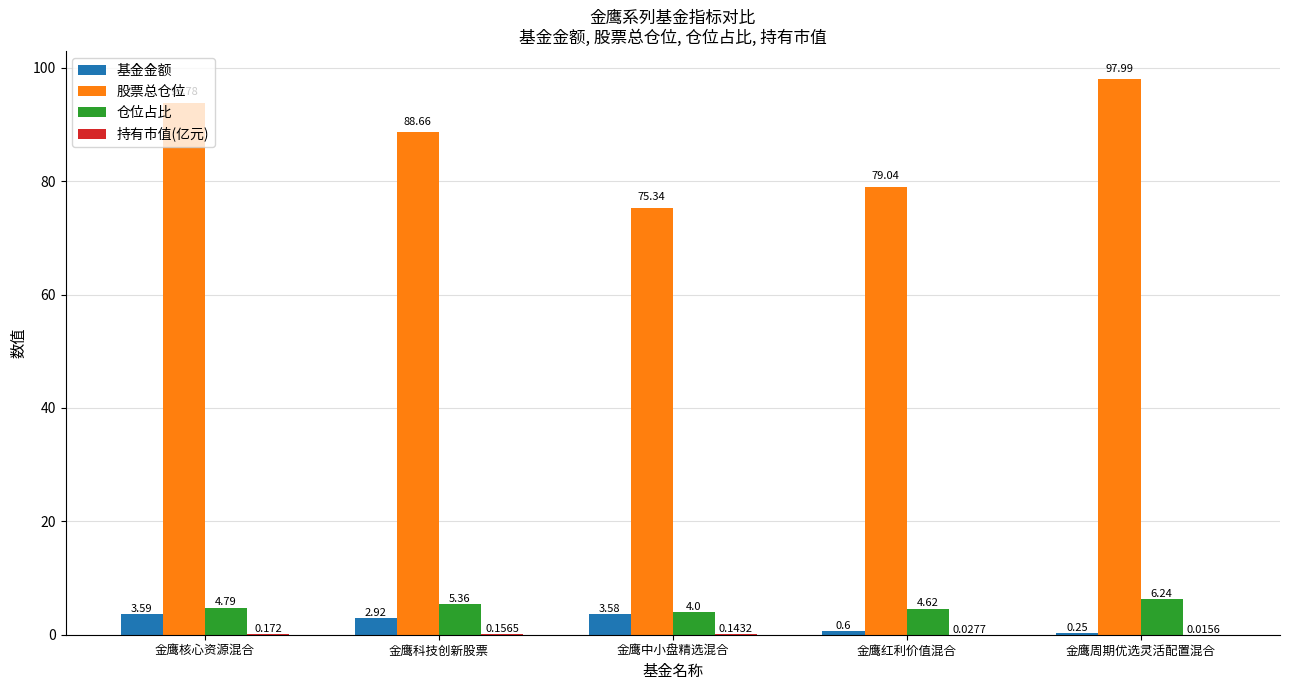

What is the maximum value shown in the chart?

98.0